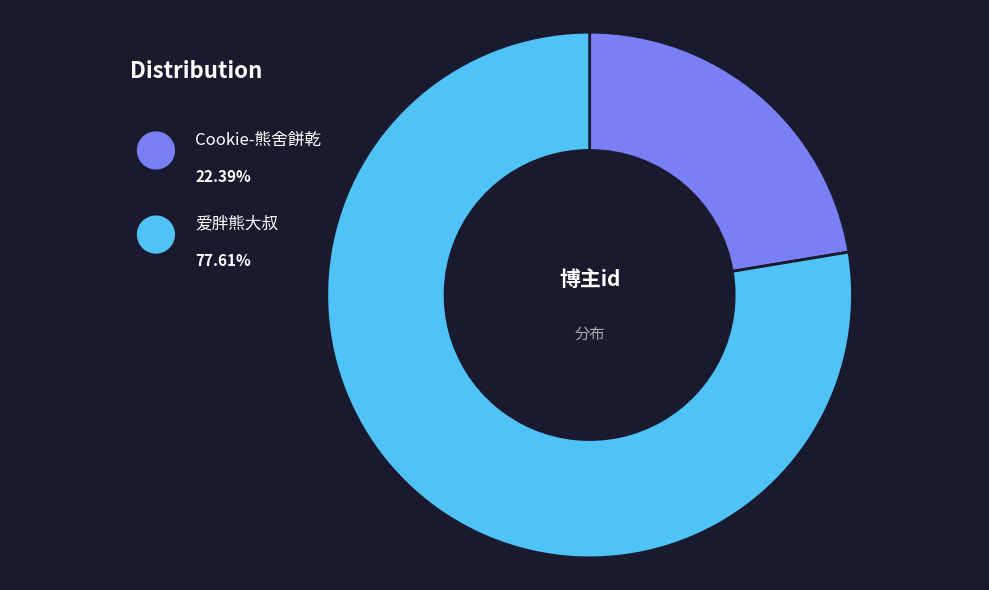

What is the majority slice?

爱胖熊大叔